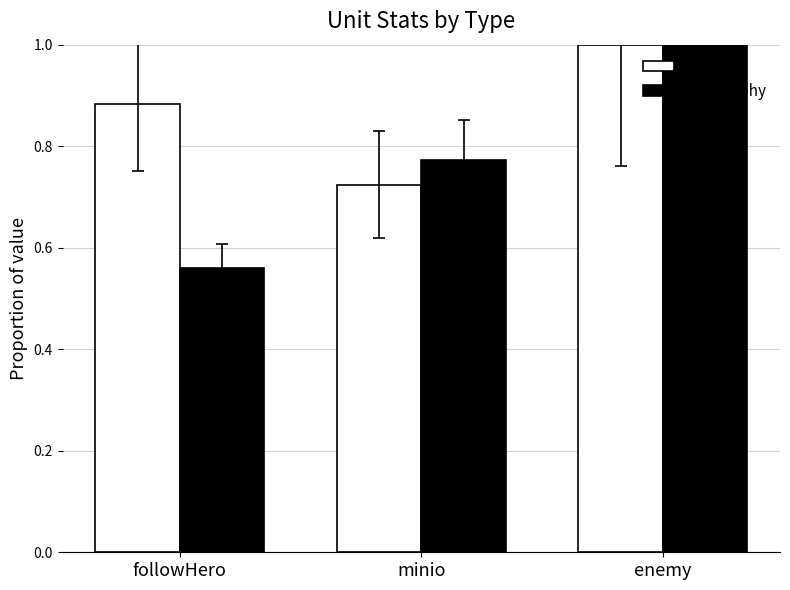

Which label corresponds to the largest value in the chart?

enemy